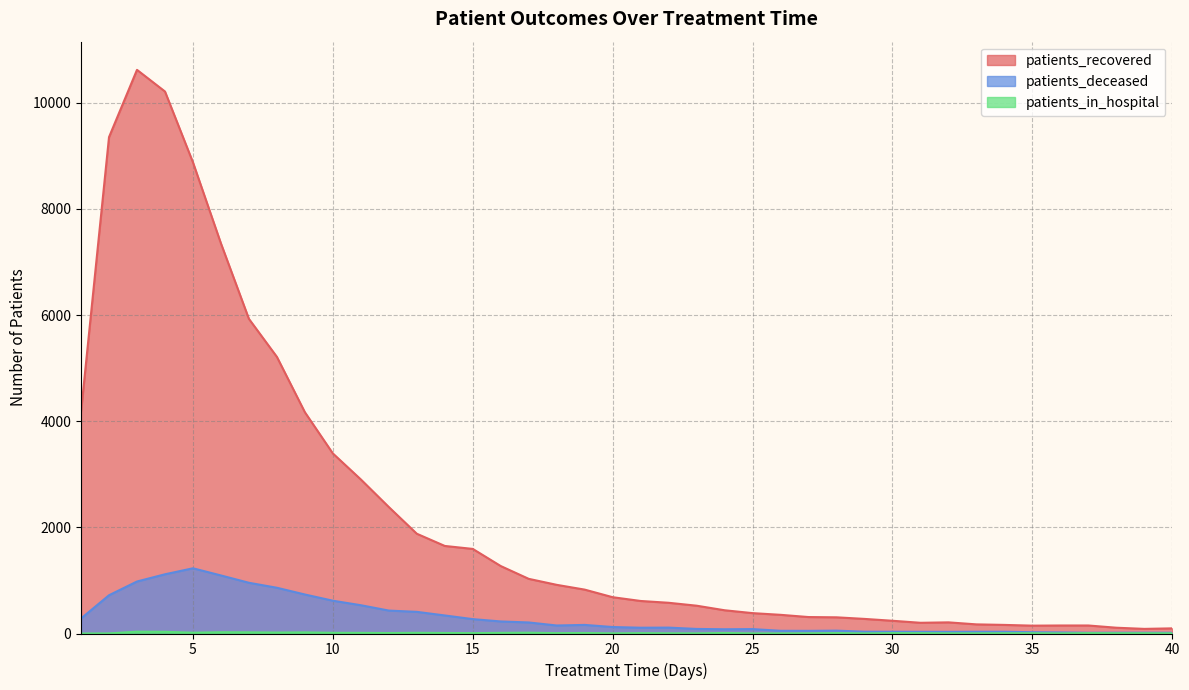

Where is the first local minimum for patients_recovered?

31